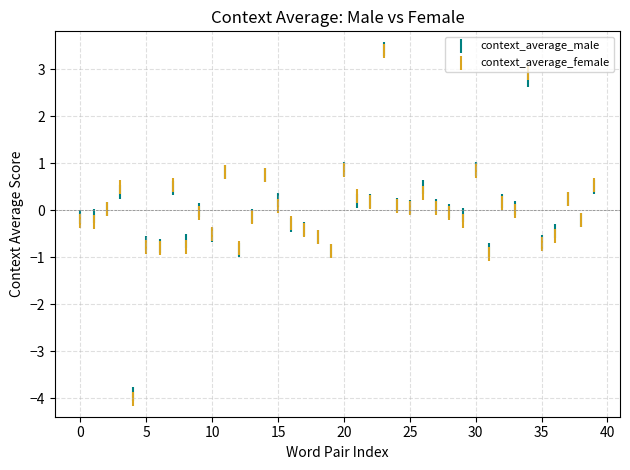

Which series reaches the minimum Y coordinate?

context_average_female